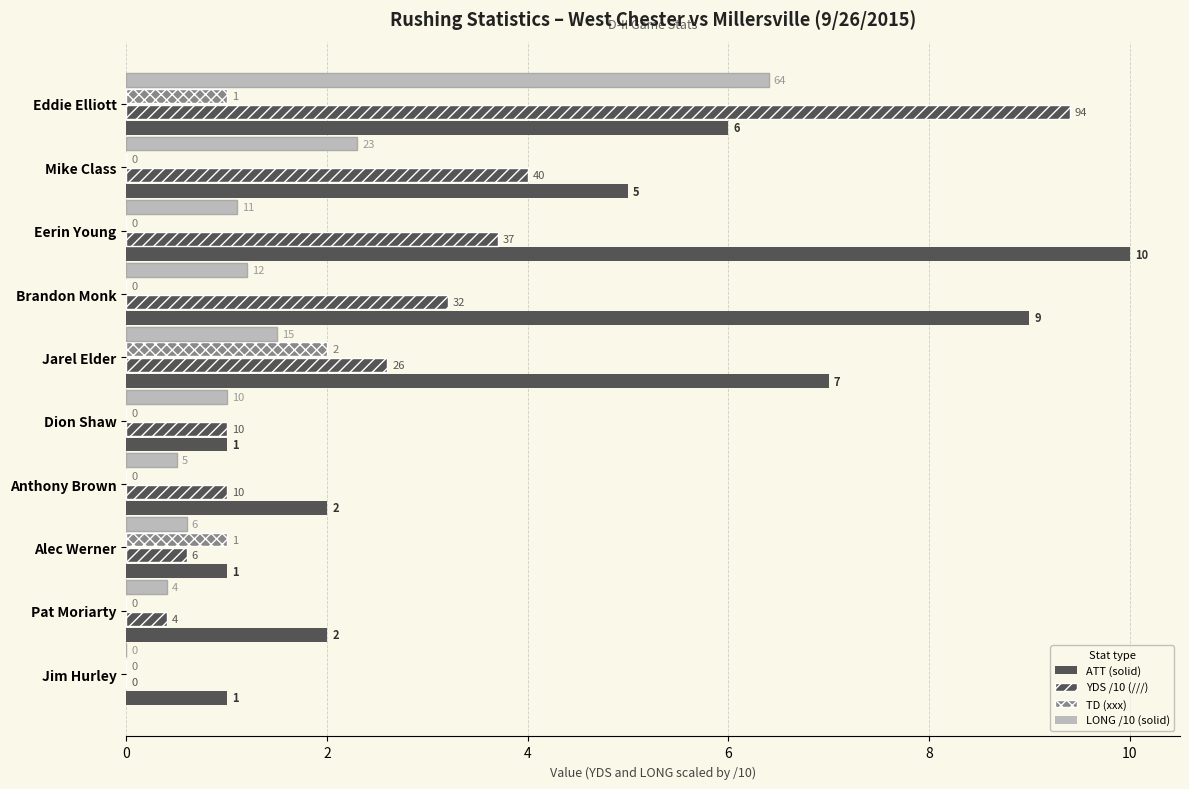

Count the number of data series in this chart.

4